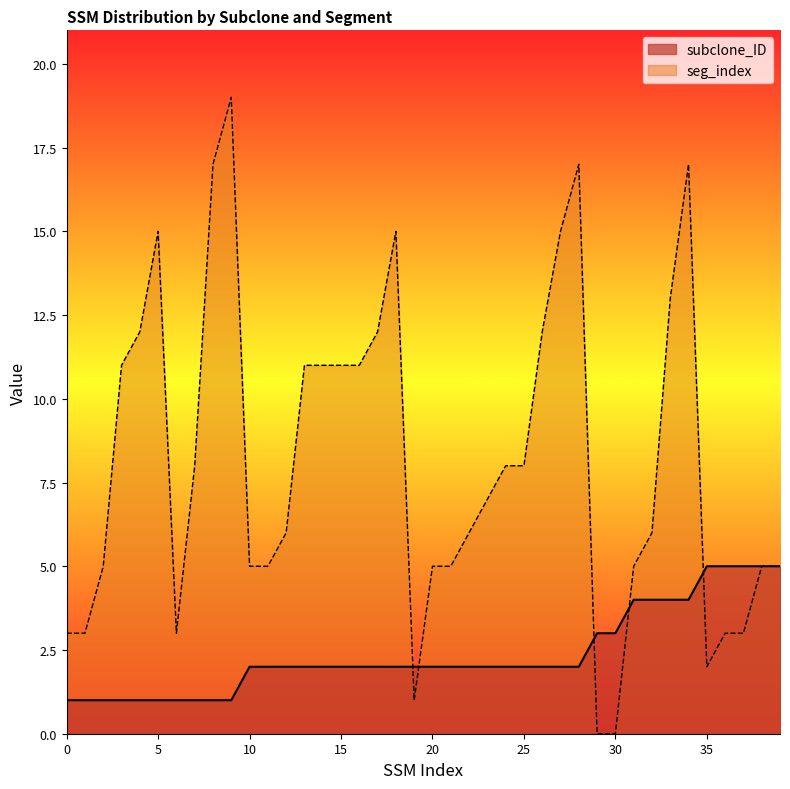

List the series in order of their peak value, highest first.

seg_index, subclone_ID